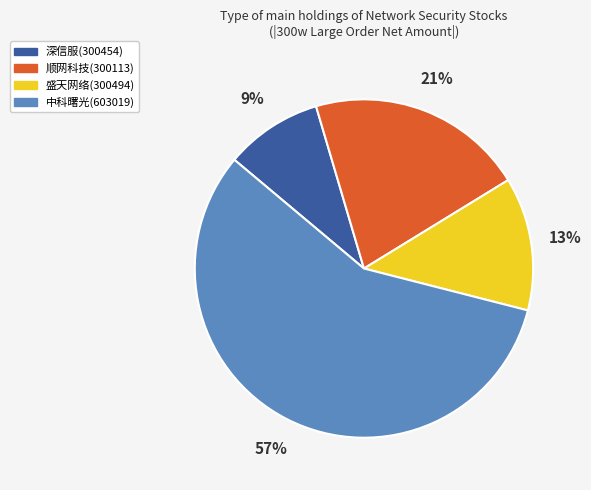

How many segments does this pie chart have?

4